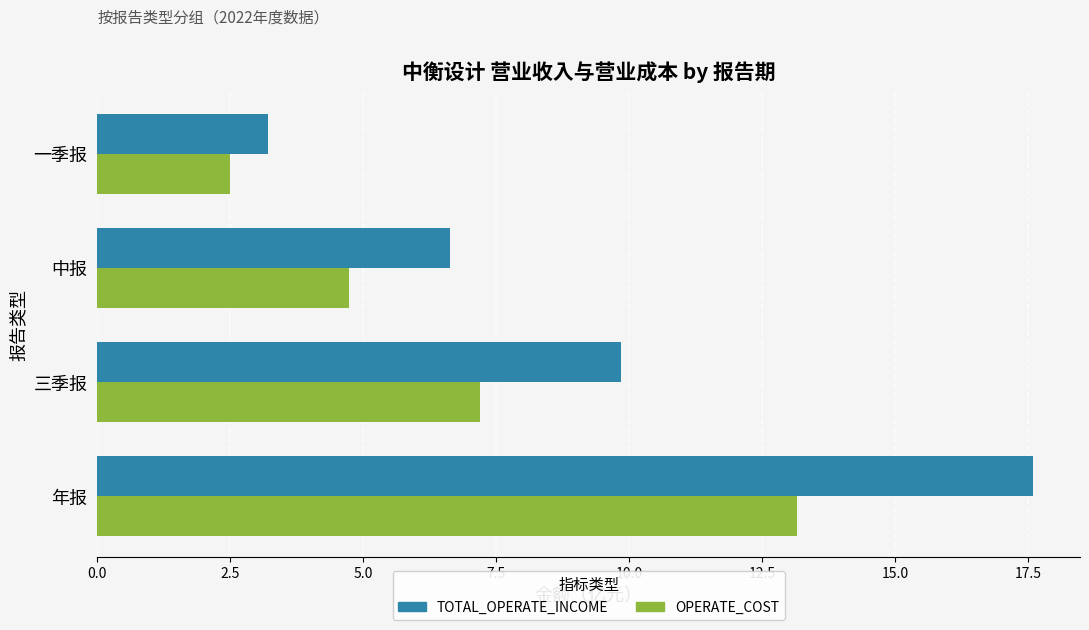

List the labels in order of OPERATE_COST value, smallest first.

一季报, 中报, 三季报, 年报